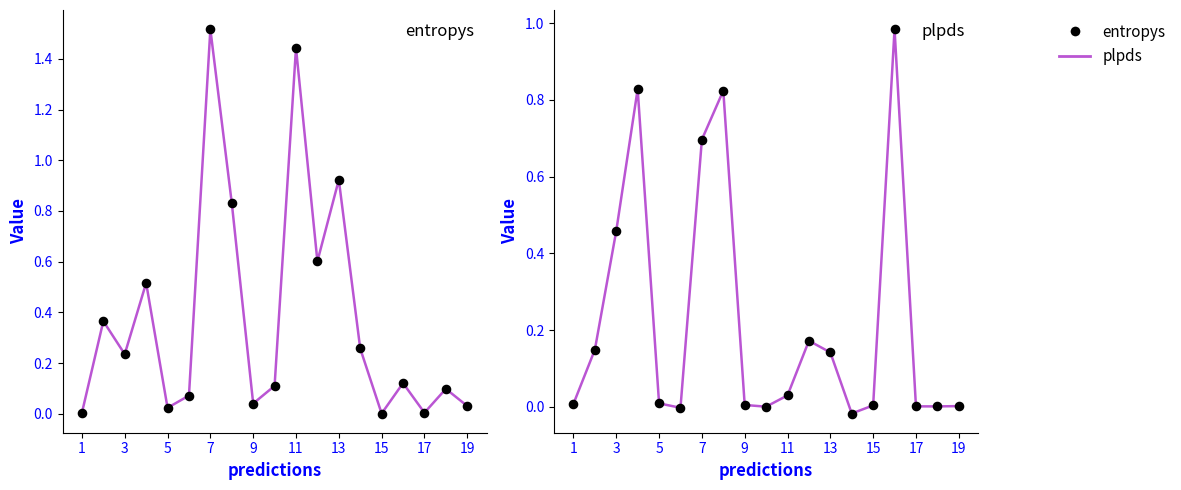

Which series has the largest total across all categories?

entropys